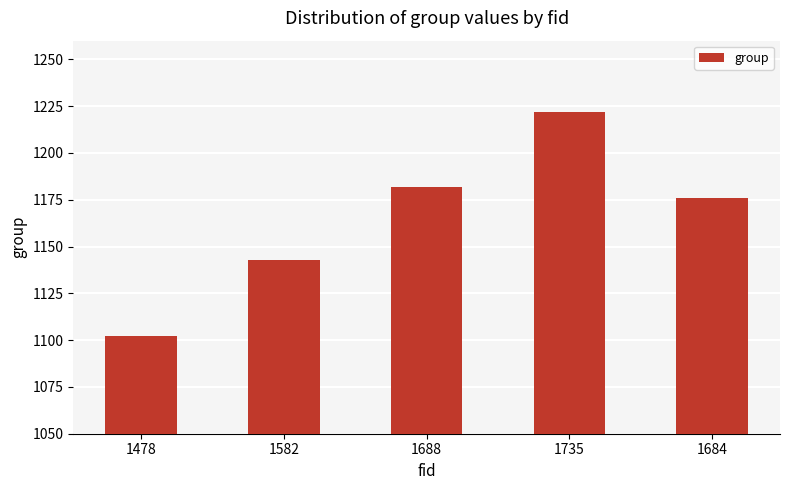

Is it true that the value at 1582 is 1143?

True